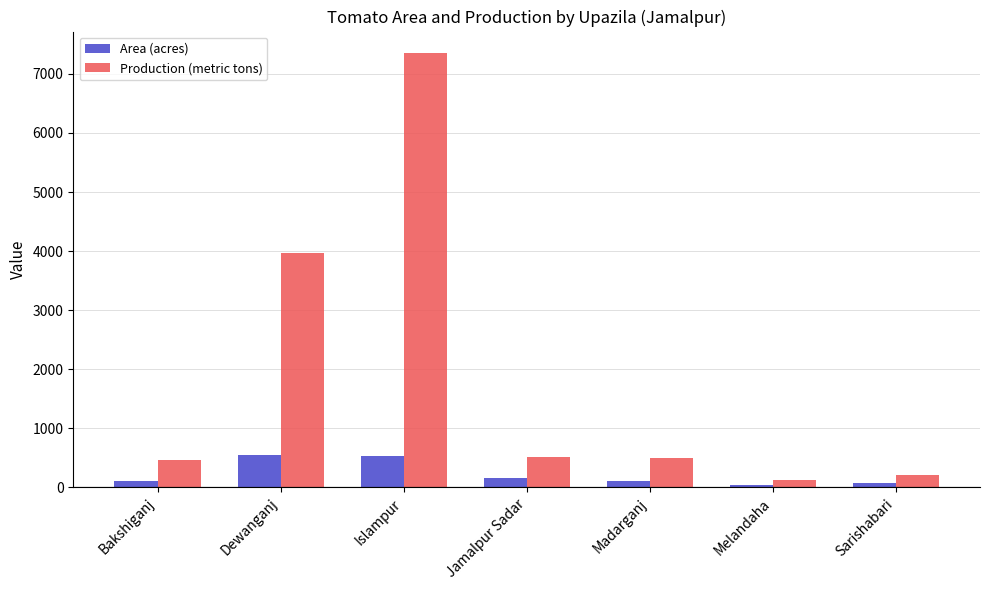

What is the average value of the Area (acres) series?

219